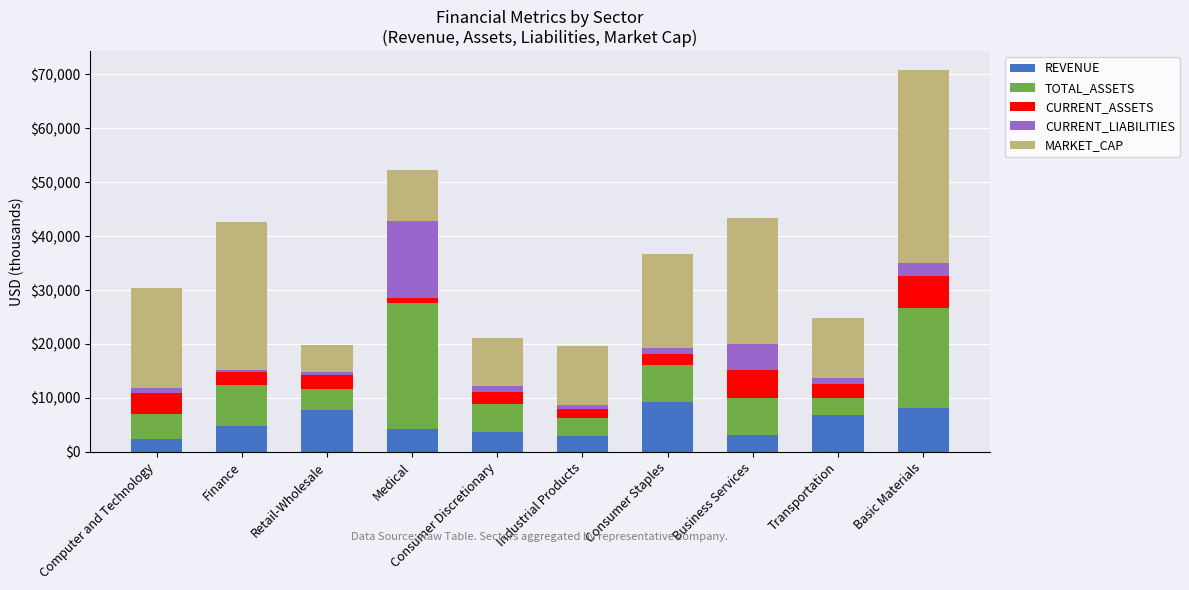

What is the sum of all REVENUE values?

53191.3